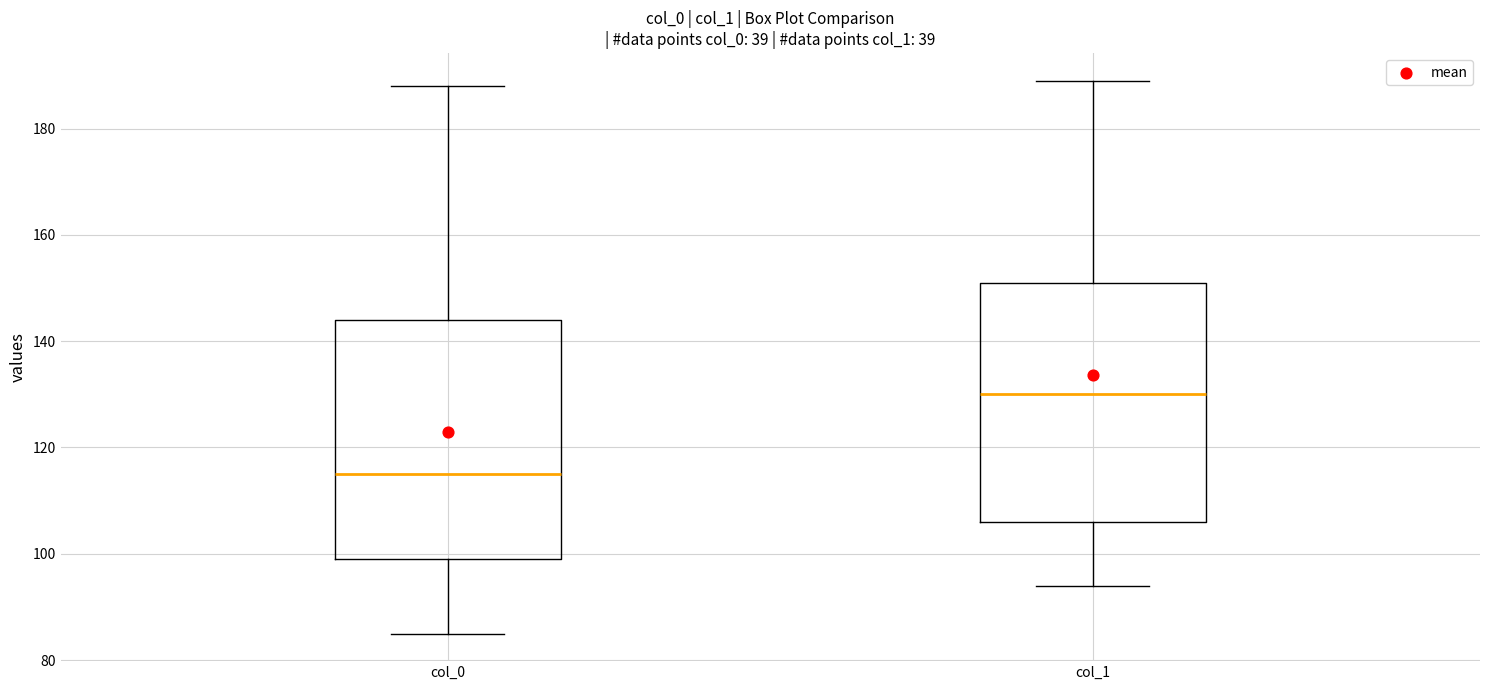

Where does the median line of the box for col_0 sit on the y-axis? The values are not printed on the chart, so give them approximately, as read against the axis.

116